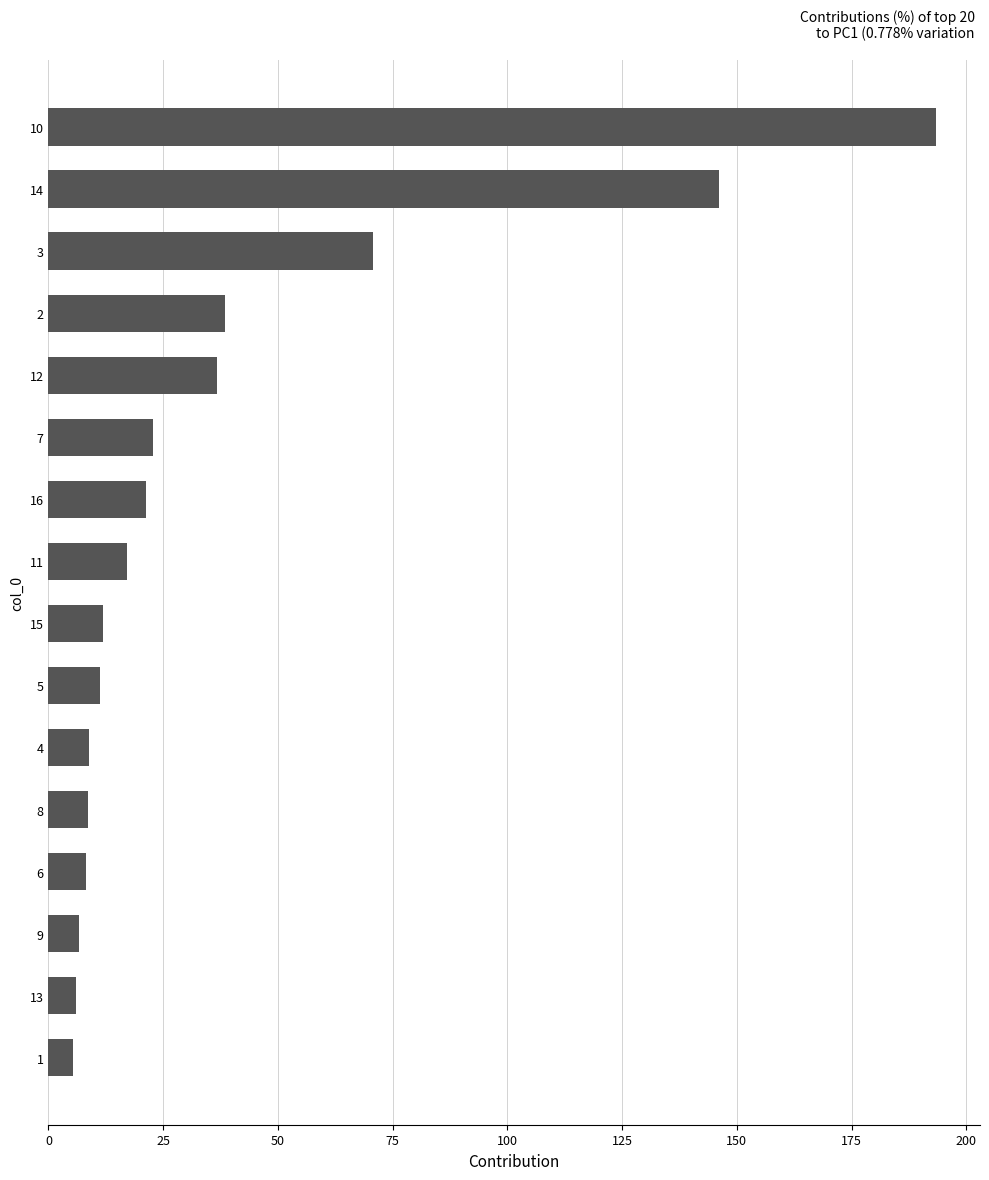

True or false: the data shows 146.0 at 14.

True